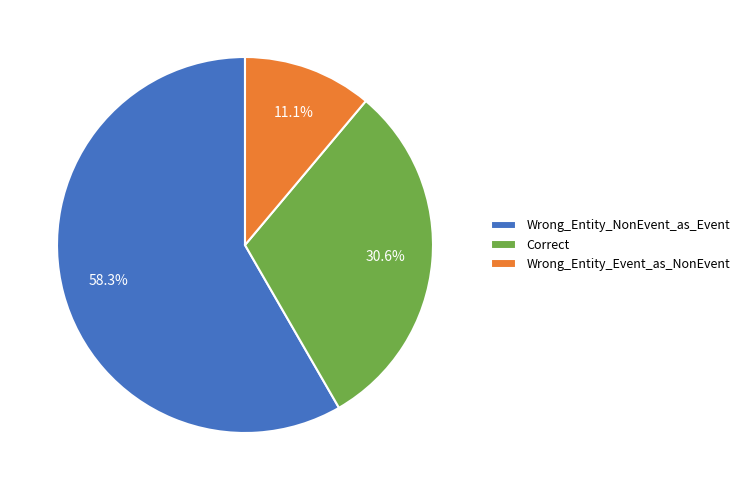

What percentage is the Wrong_Entity_NonEvent_as_Event slice, to the nearest percent?

58%